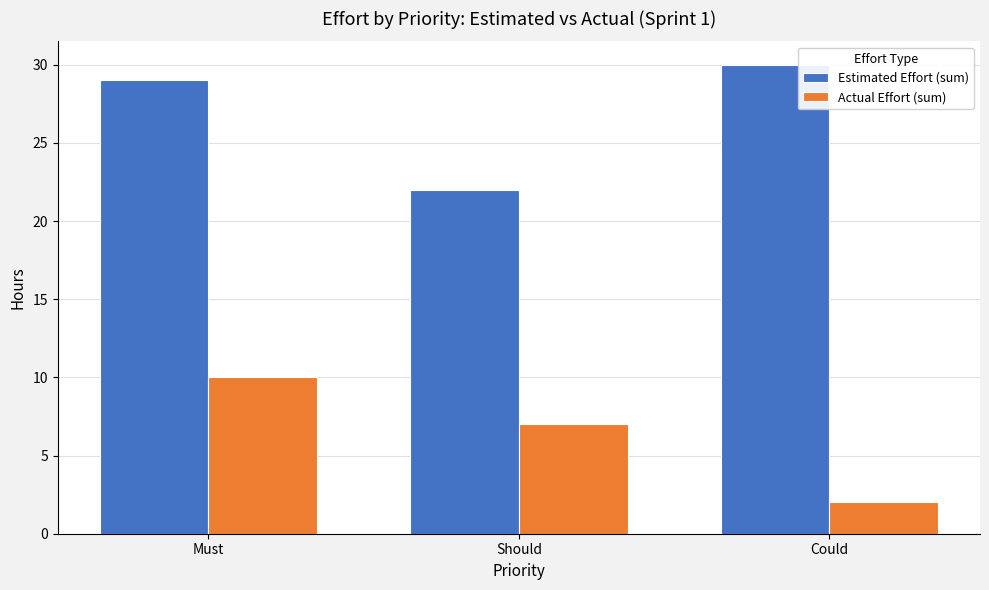

What is the label of the 1st bar from the left?

Must